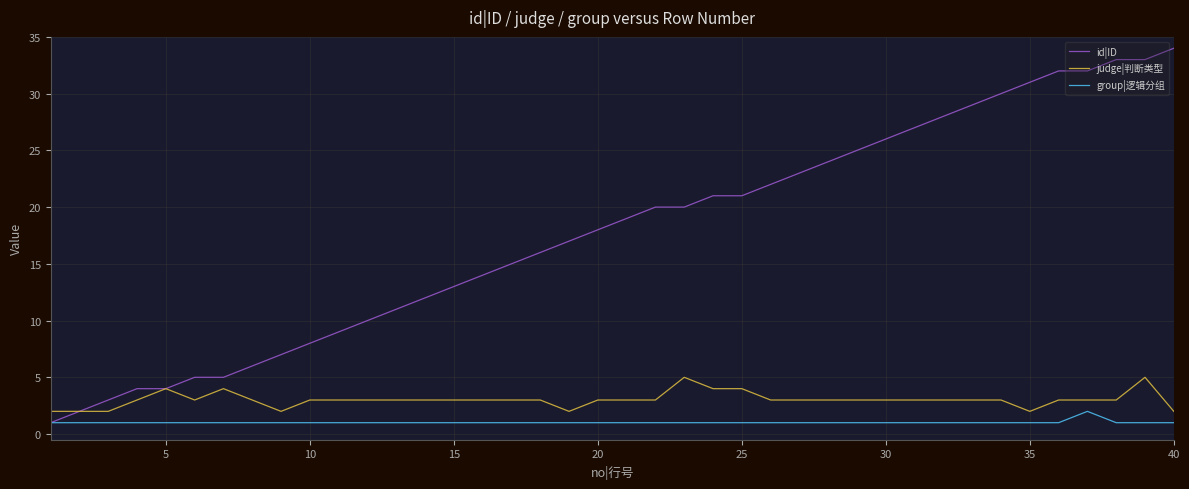

Which series has the largest total across all categories?

id|ID